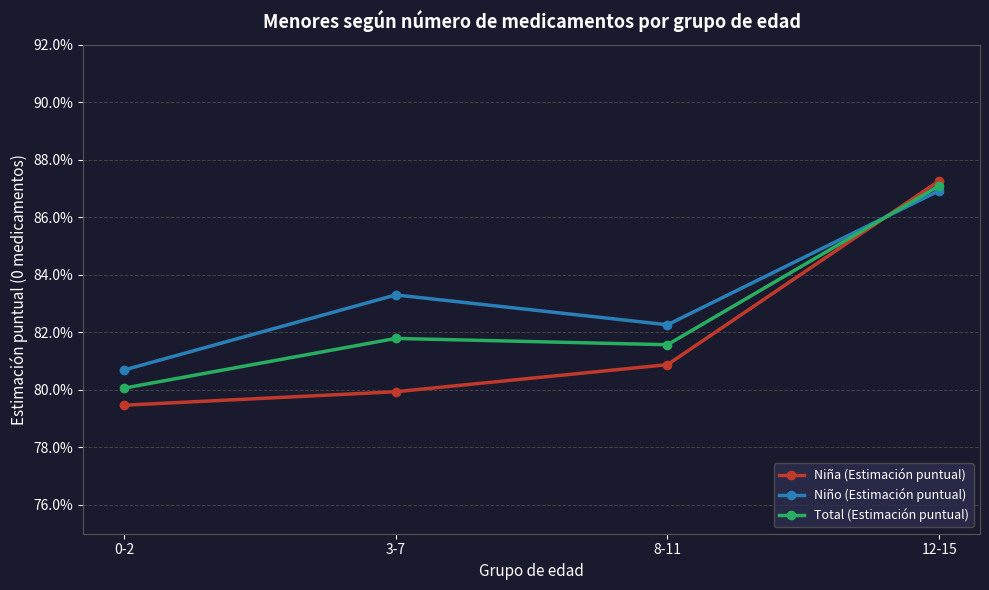

Reading left to right, transcribe all the data shown in this chart.

Niña (Estimación puntual): 0.8	0.8	0.8	0.9
Niño (Estimación puntual): 0.8	0.8	0.8	0.9
Total (Estimación puntual): 0.8	0.8	0.8	0.9